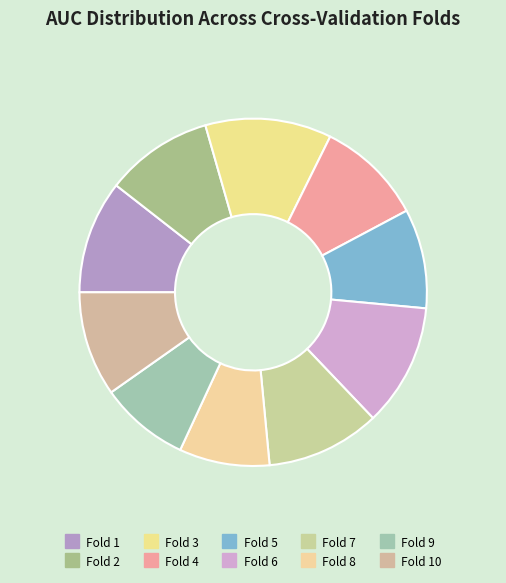

Is there a majority slice in this chart?

No